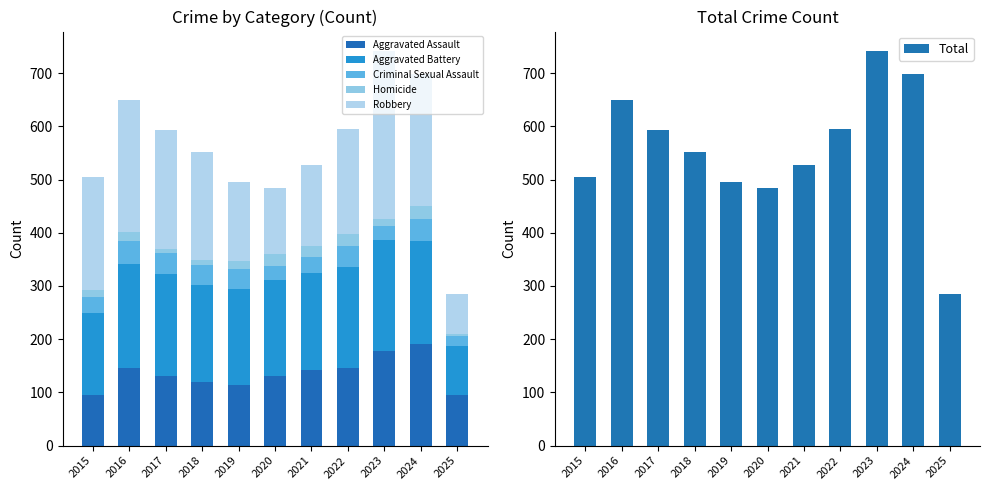

Reading right to left, list all the values displayed in this chart.

Aggravated Assault: 95	191	177	146	142	131	113	119	131	146	95
Aggravated Battery: 92	194	209	190	182	180	182	183	191	196	154
Criminal Sexual Assault: 19	41	27	40	31	27	37	38	39	42	31
Homicide: 4	24	12	21	20	22	14	8	8	18	13
Robbery: 74	248	316	198	153	124	150	204	224	247	212
Total: 284	698	741	595	528	484	496	552	593	649	505